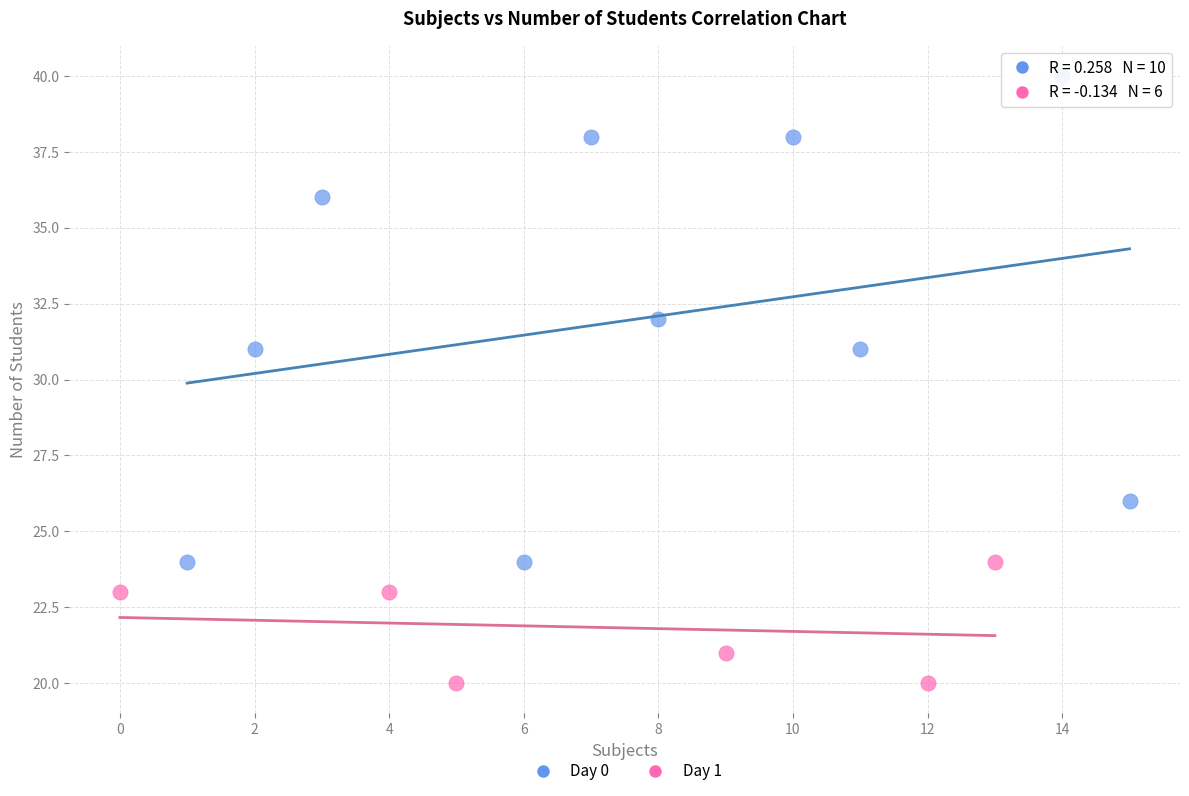

Which series contains the lowest Y value?

Day 1